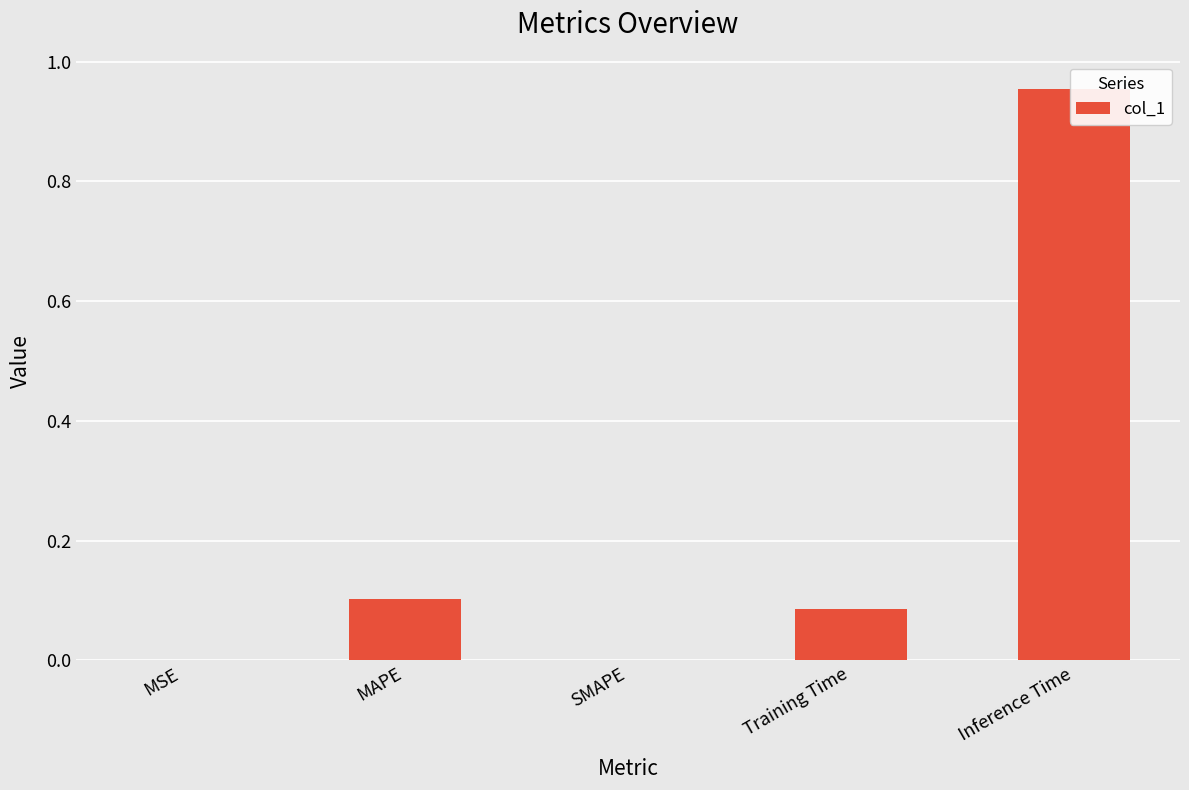

Count the number of data series in this chart.

1